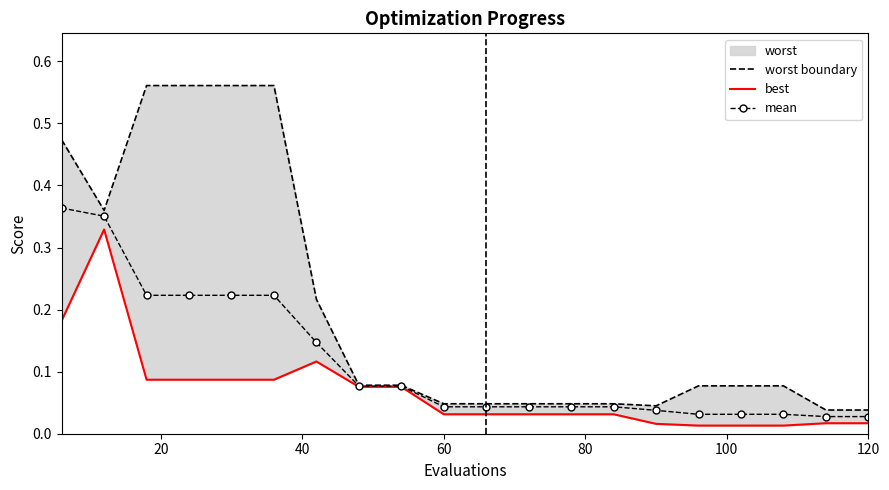

True or false: best has more than 1 points higher than both neighbors.

True